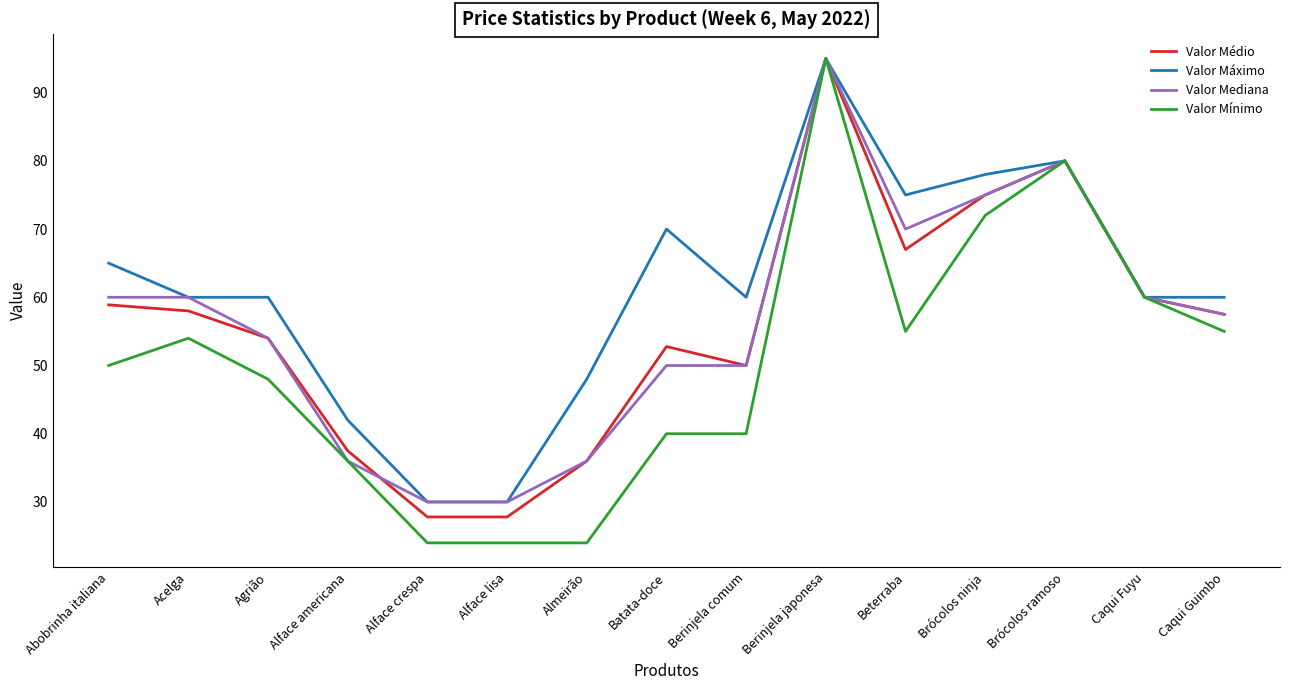

What position from the left is Caqui Guimbo?

15